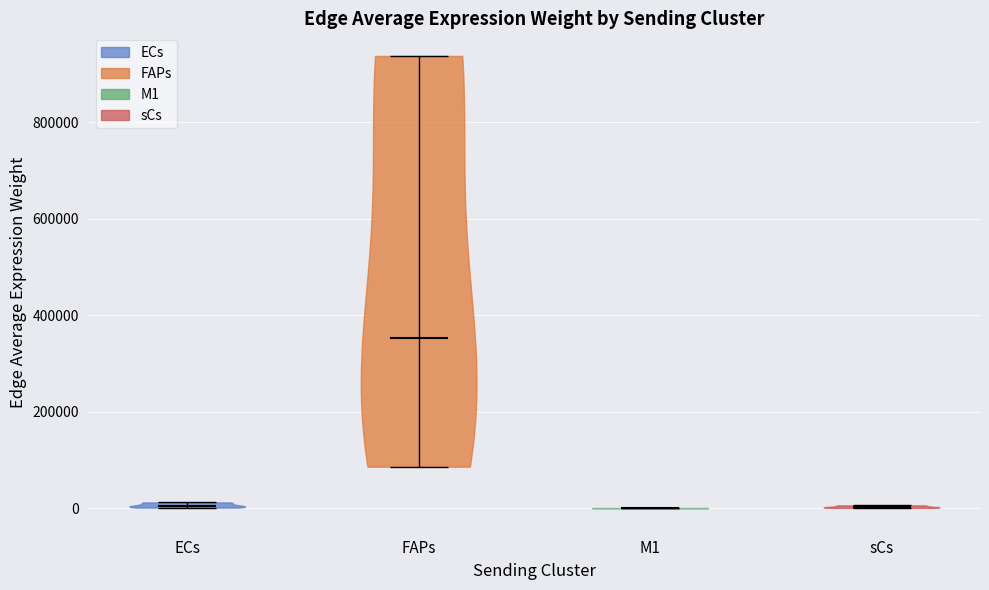

Which violin has the highest median line?

FAPs